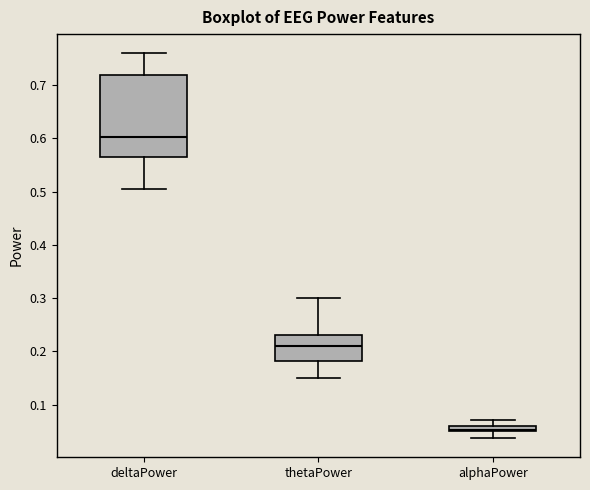

Where is the lower edge of the box for thetaPower on the y-axis? The values are not printed on the chart, so give them approximately, as read against the axis.

0.18